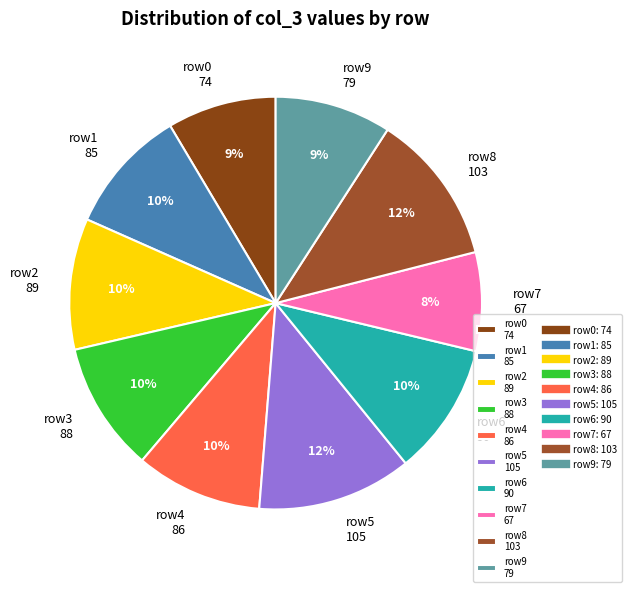

Is there any slice that represents more than half of the pie?

No